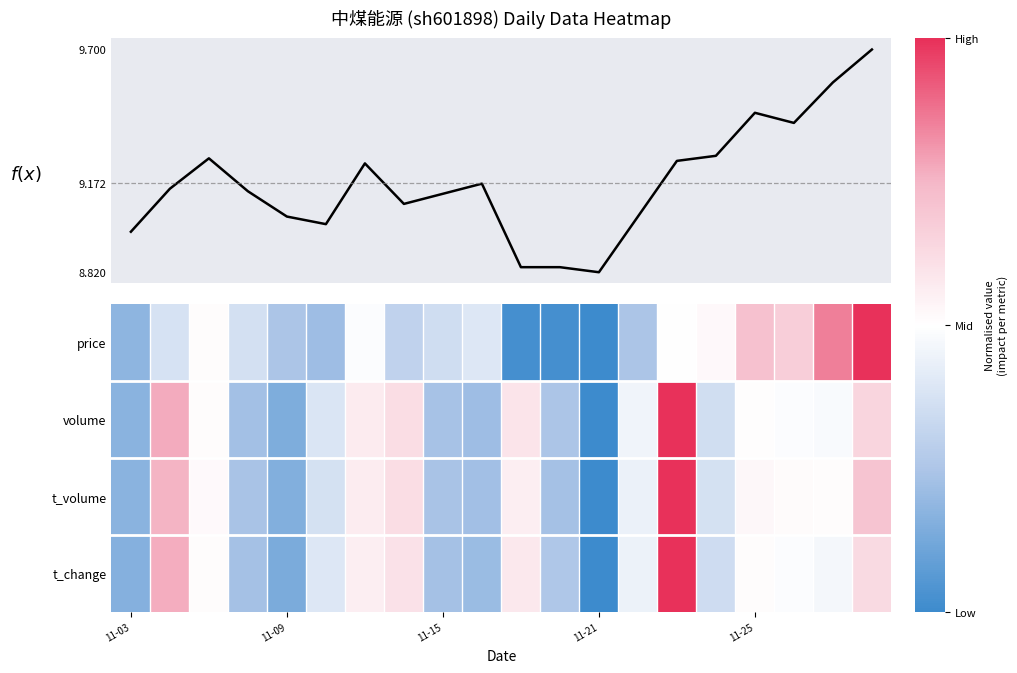

What is the difference between the highest and lowest values at 17?

9.4